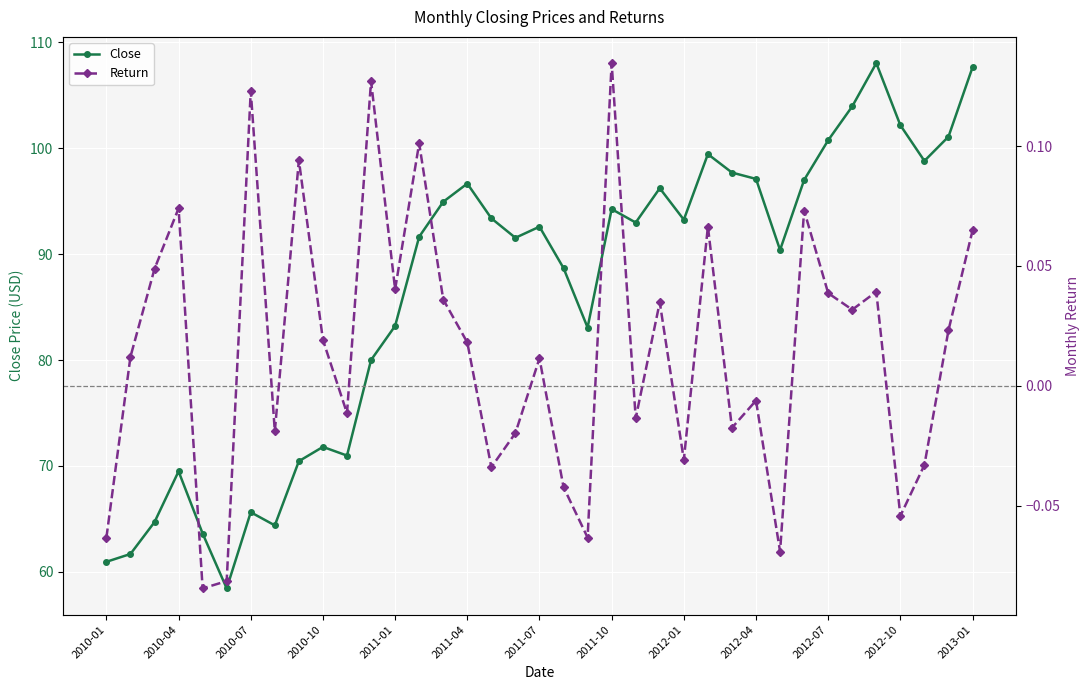

True or false: Return has a value of 0.0 at 2010-10.

True